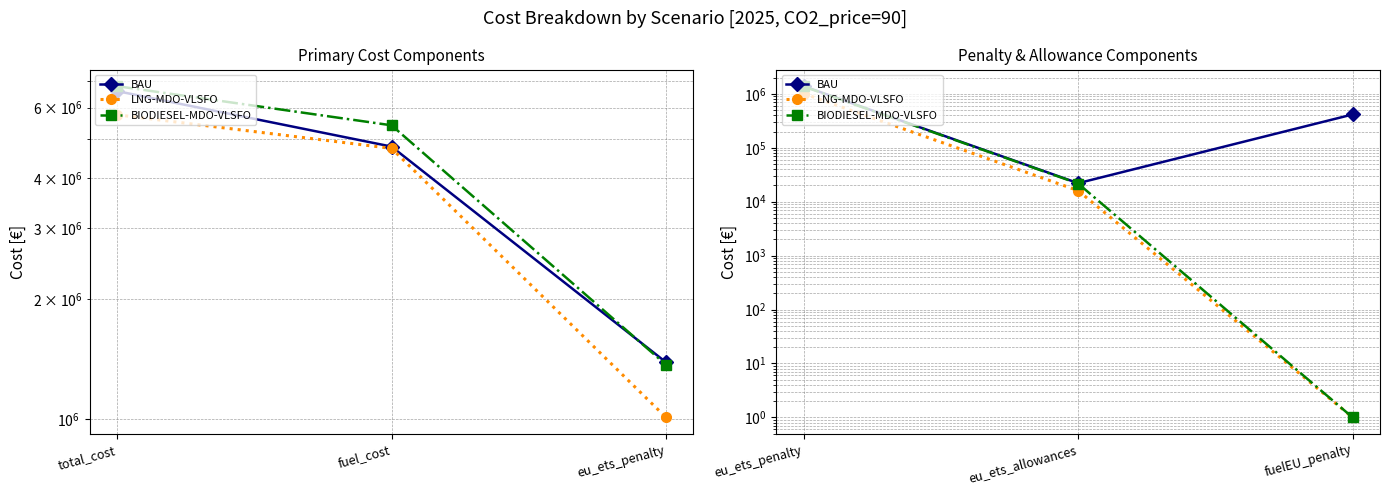

What is the label of the 1st point from the left?

eu_ets_penalty